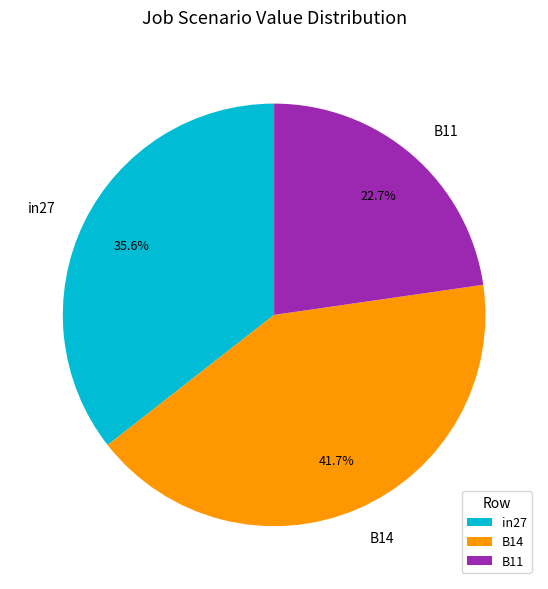

What is the total percentage of B11 and in27?

58.3%